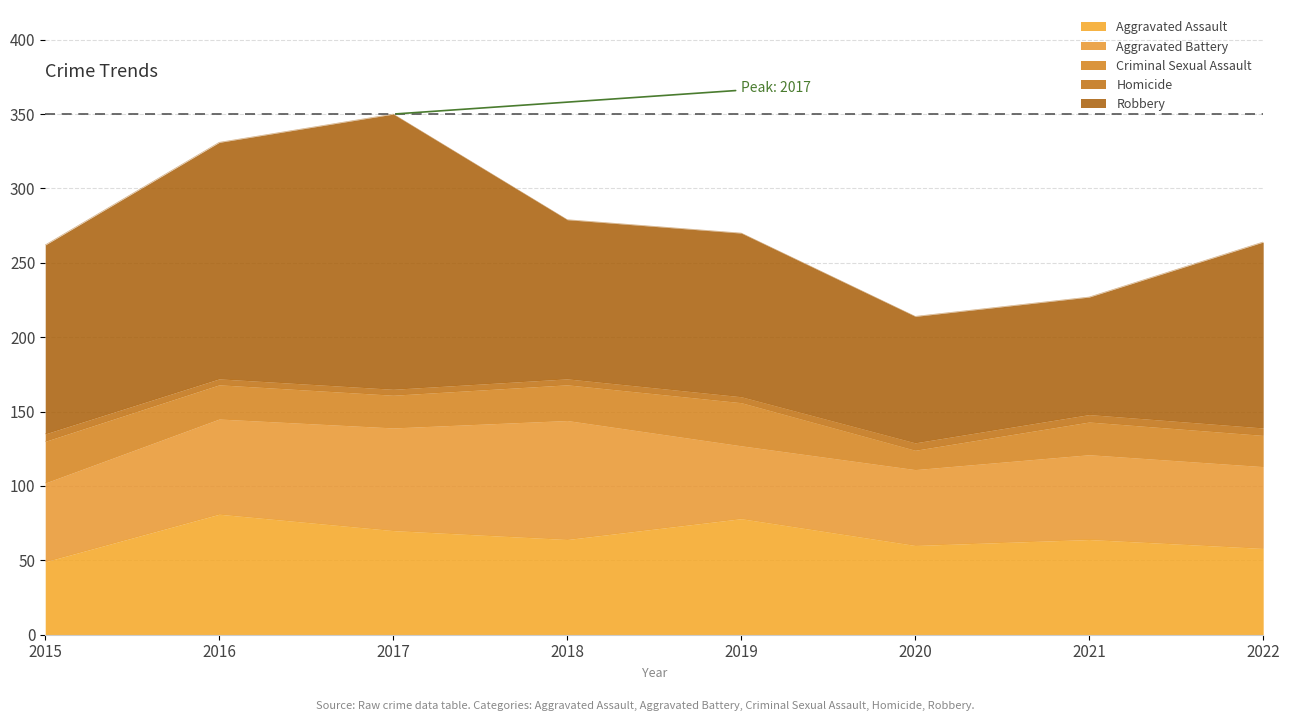

What is the value of the Aggravated Battery point at the 5th from the left?

49